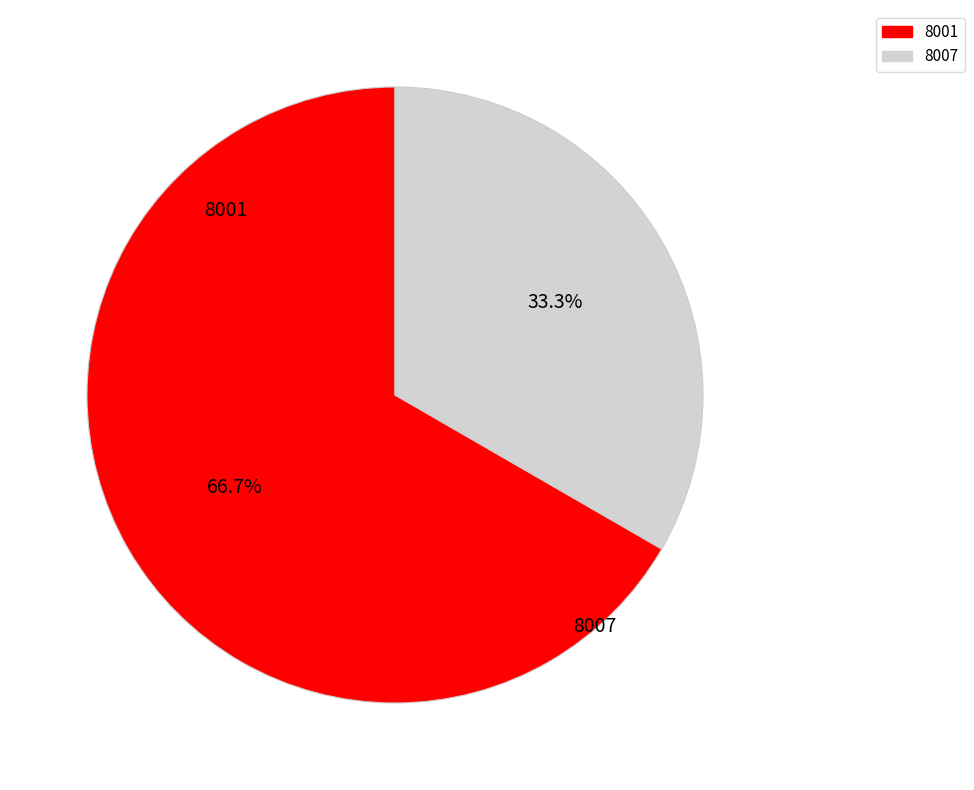

What is the change in value from 8001 to 8007?

-8